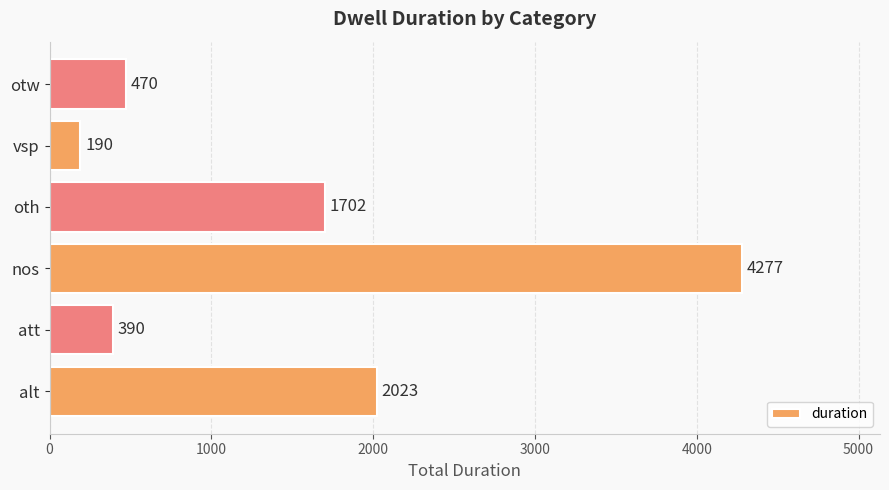

What is the average value?

1509